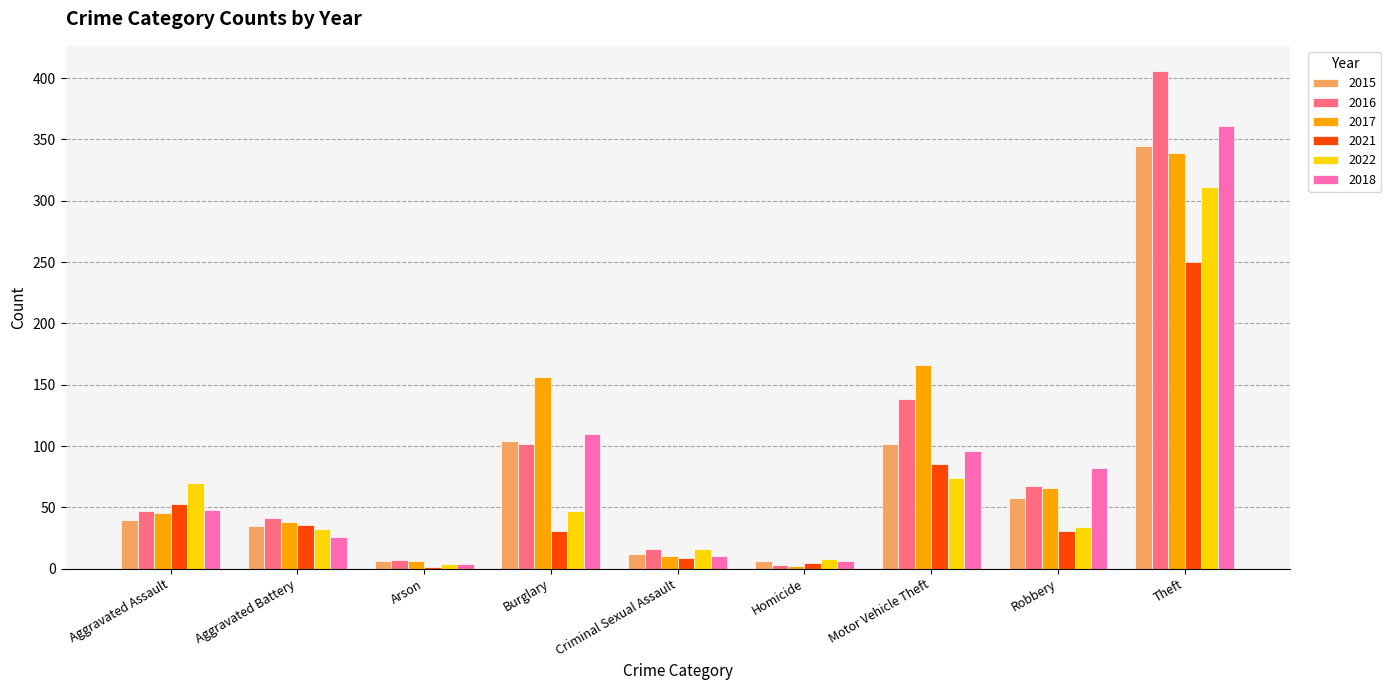

Is the value of 2018 at Aggravated Battery greater than the value of 2015 at Burglary?

No